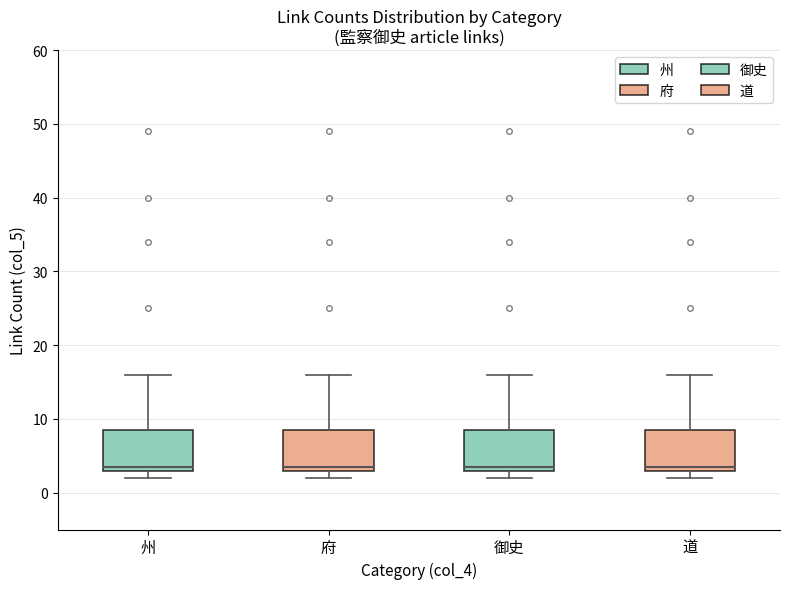

Where does the upper whisker of the box for 州 end on the y-axis? The values are not printed on the chart, so give them approximately, as read against the axis.

16